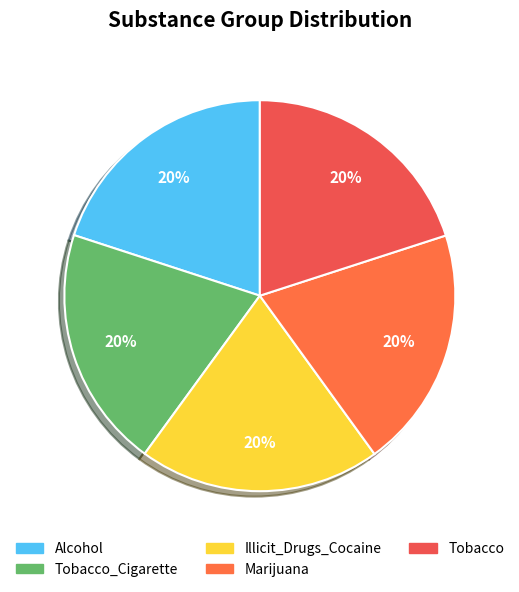

How many segments does this pie chart have?

5